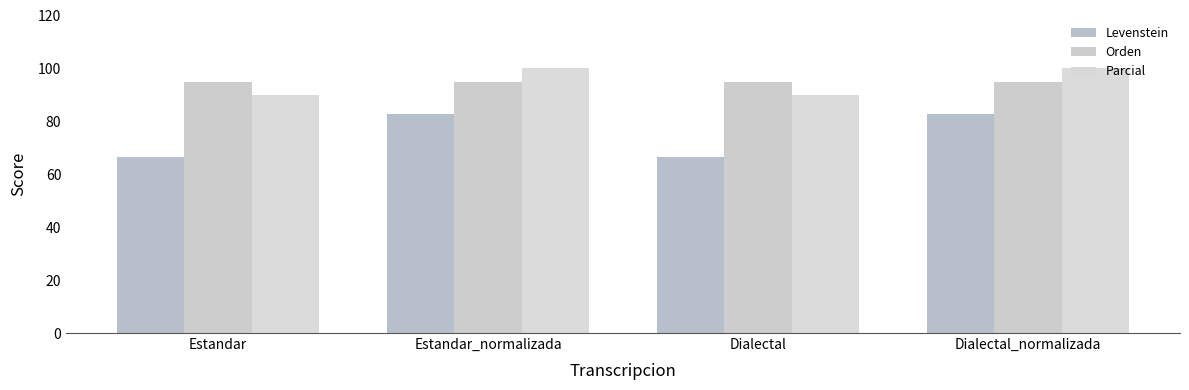

How many data points does each series have?

4